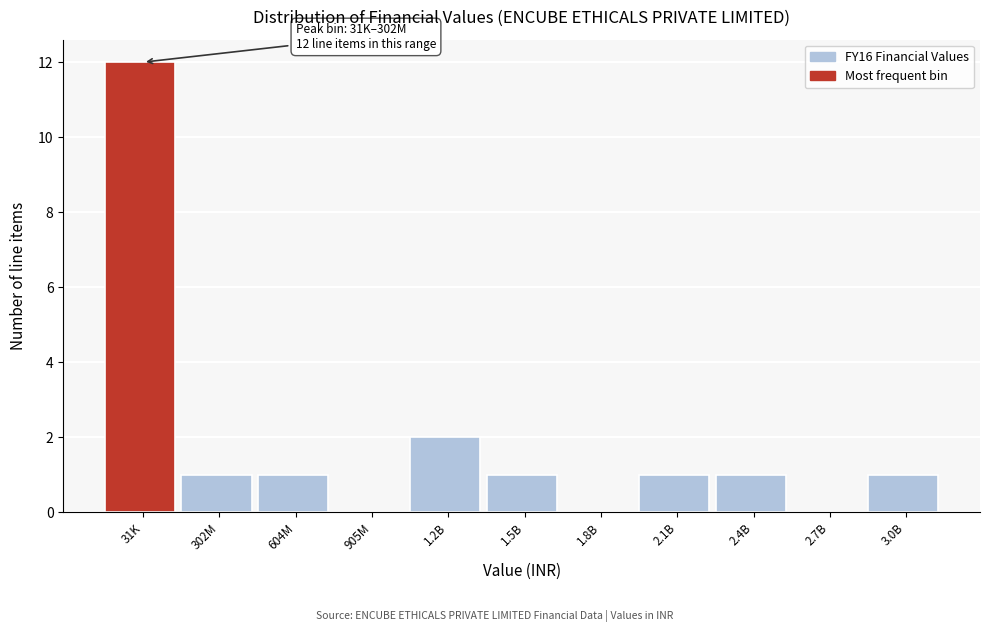

Reading left to right, extract all data points from this chart.

31K=12	302M=1	604M=1	905M=0	1.2B=2	1.5B=1	1.8B=0	2.1B=1	2.4B=1	2.7B=0	3.0B=1